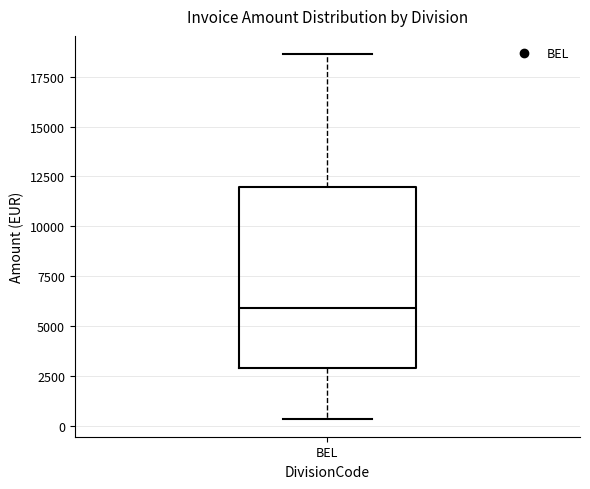

Read this box plot against the y-axis: the position of the median line, the range covered by the box, and the ends of both whiskers. The values are not printed on the chart, so give them approximately, as read against the axis.

median 6000, box 3000 to 12000, whiskers 500 to 18500